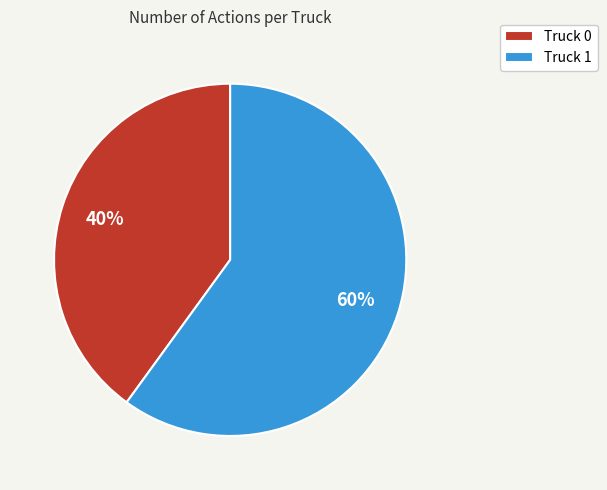

Rank the categories by value from lowest to highest.

Truck 0, Truck 1